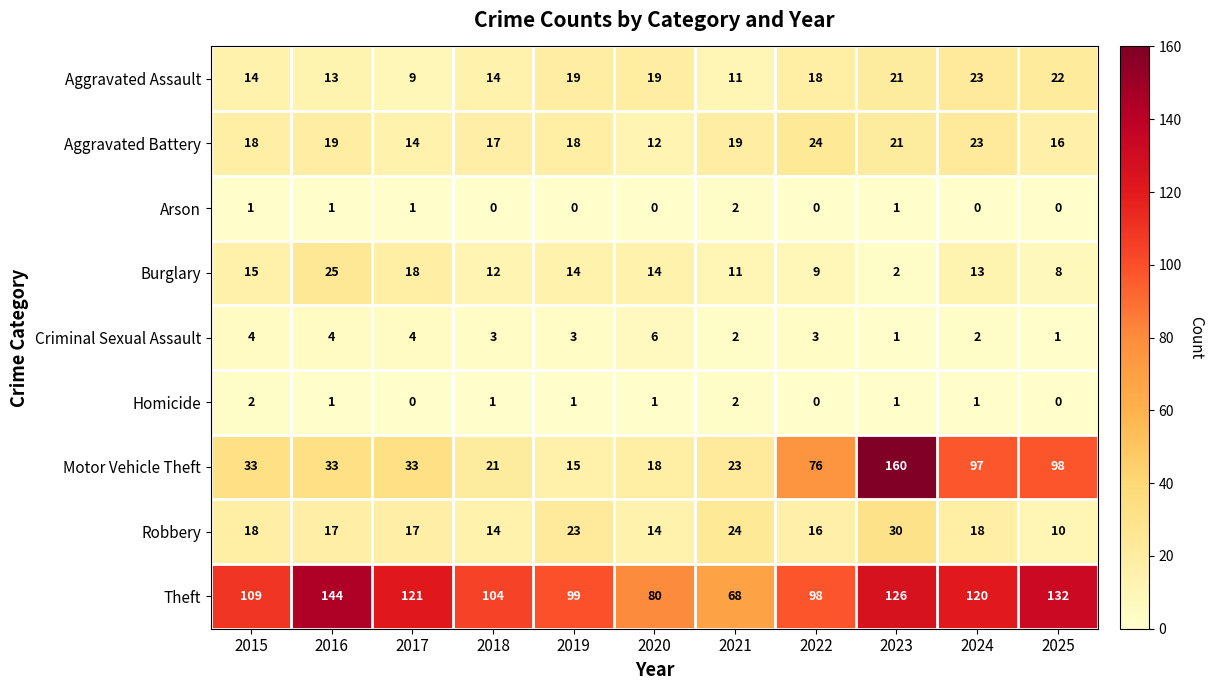

At which category is the sum across all series the highest?

2023